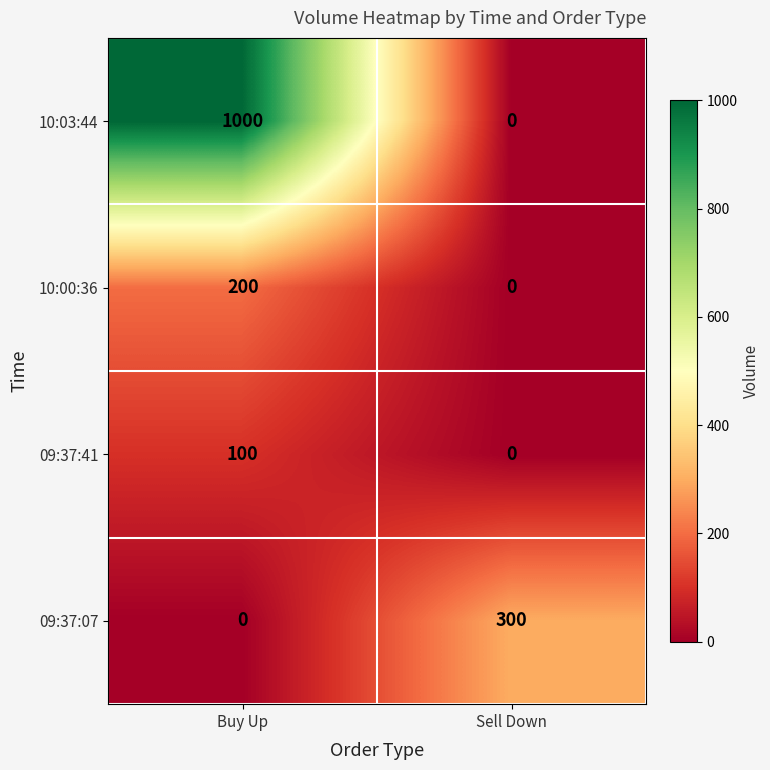

Which series has the widest spread of values?

10:03:44